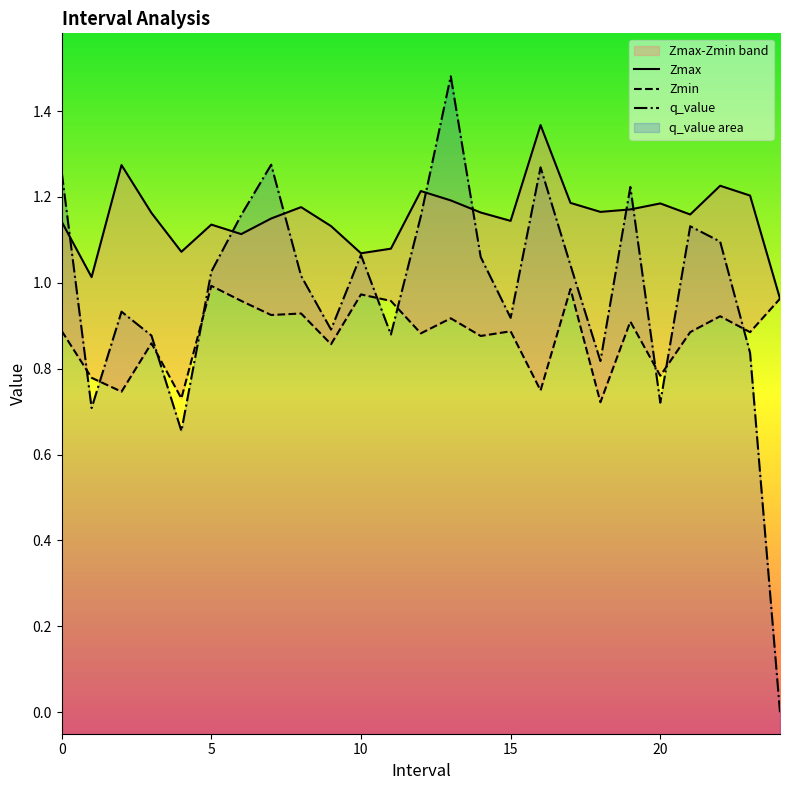

How many lines are shown in the chart?

3